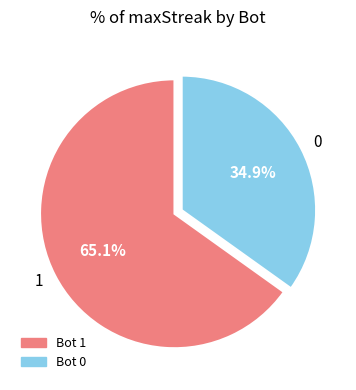

What is the ratio of the value at 1 to the value at 0?

1.9